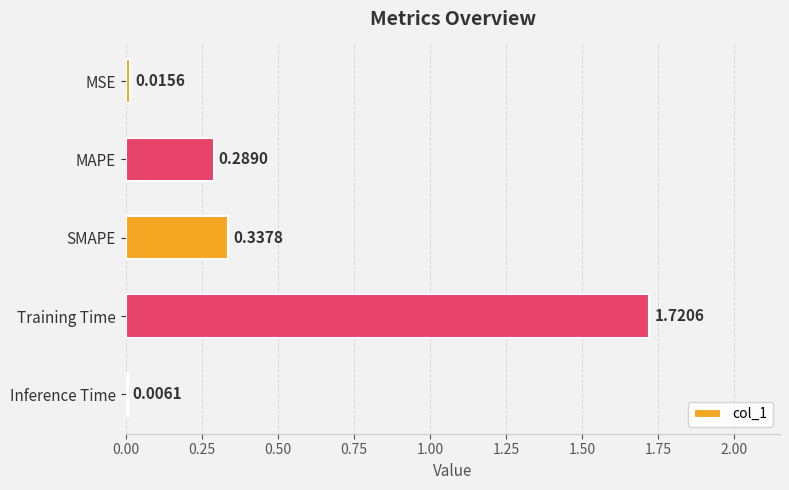

At which label is the value closest to 0?

Inference Time